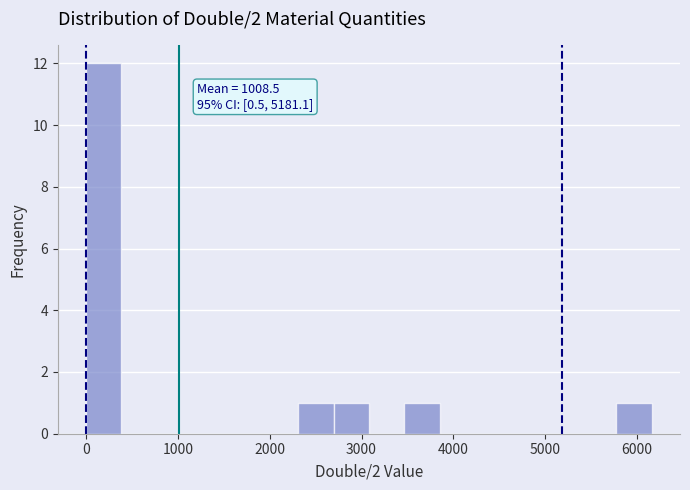

Read against the x-axis, roughly where is the centre of the tallest bar?

200